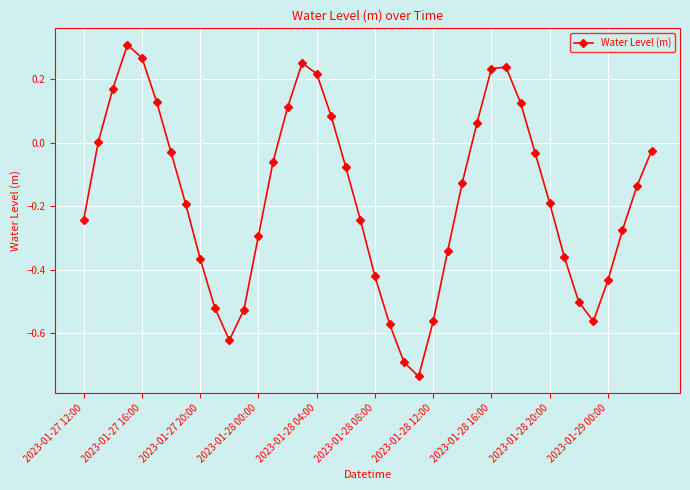

How many interior local peaks (higher than both neighbors) does the data have?

3